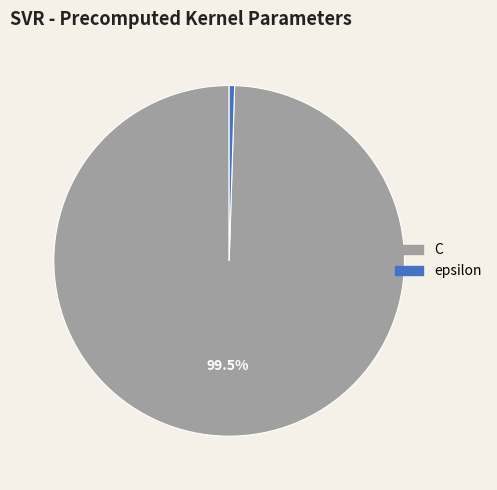

Combined, do epsilon and C account for over 50%?

Yes